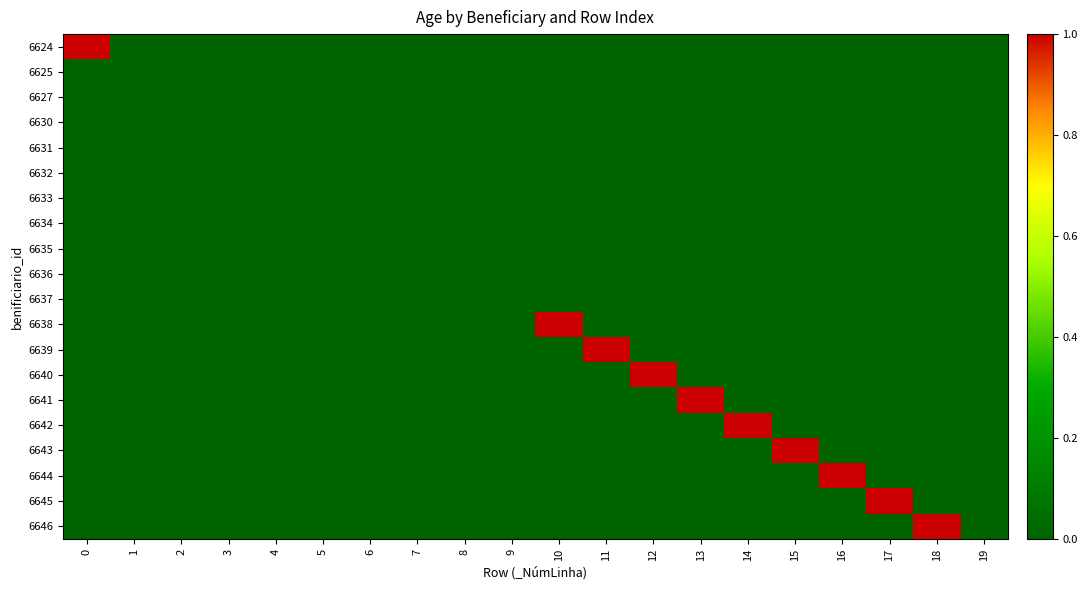

What is the difference between the highest and lowest values at 13?

1